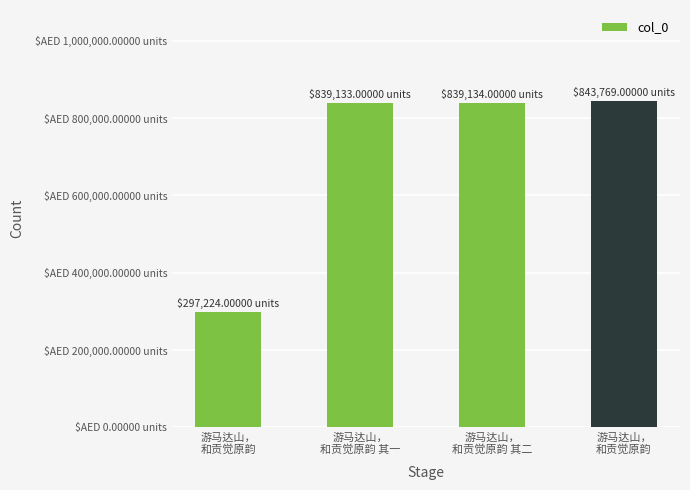

What is the average value?

704815